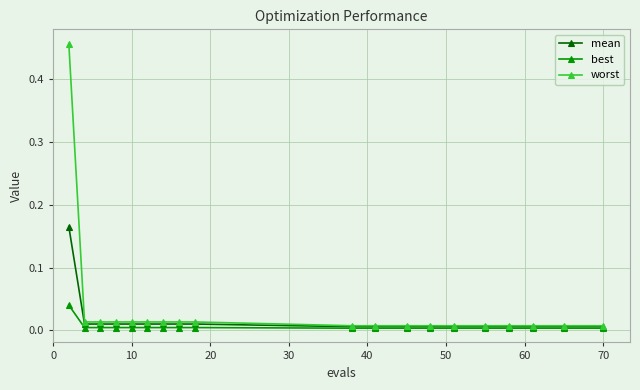

Rank the series by their maximum value, from lowest to highest.

best, mean, worst